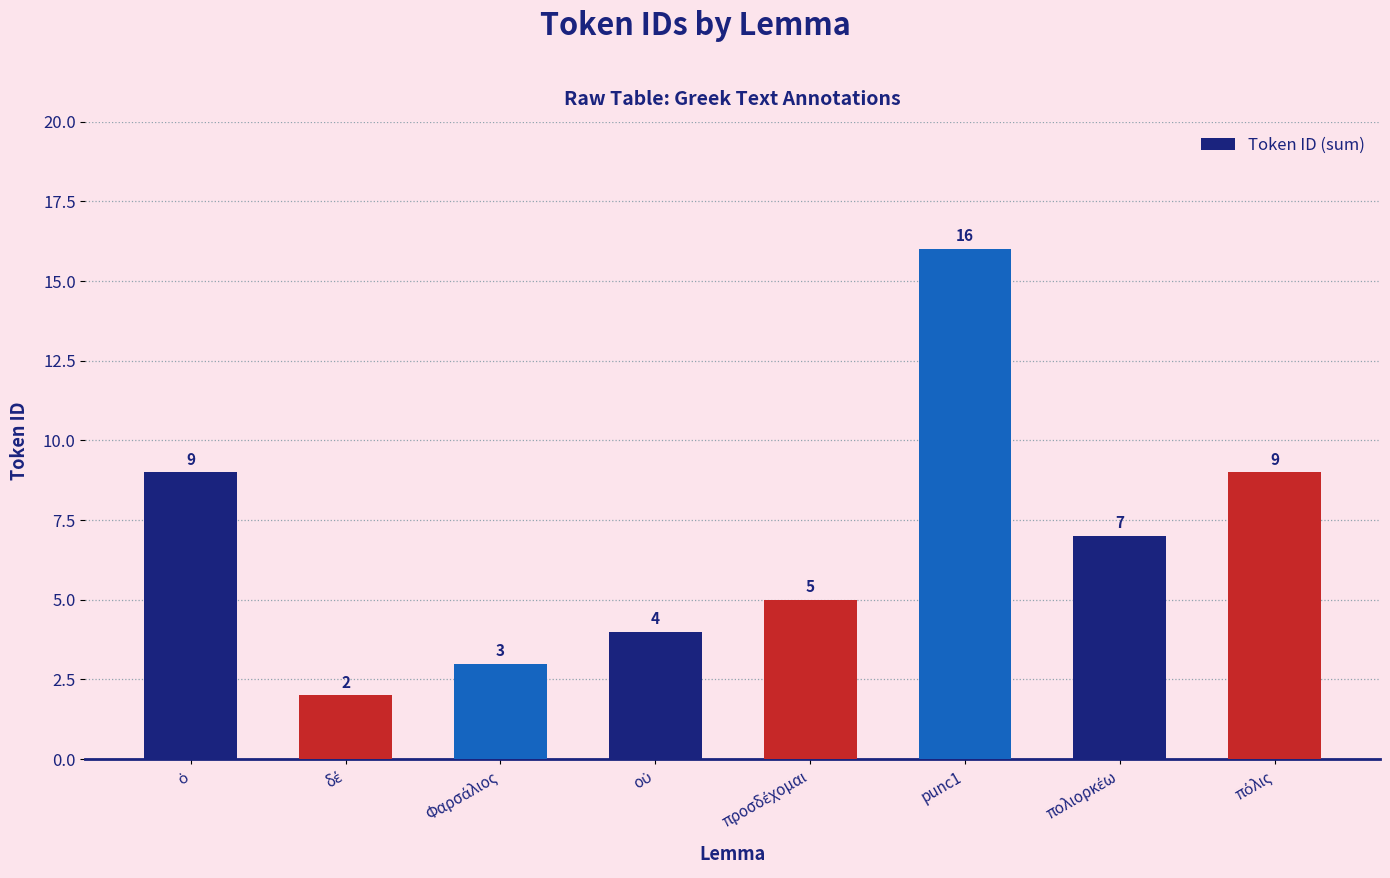

What is the maximum value shown in the chart?

16